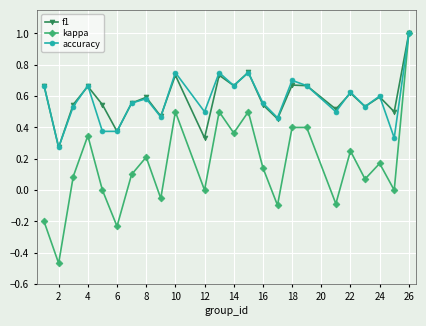

What are all the series names shown in the legend?

f1, kappa, accuracy